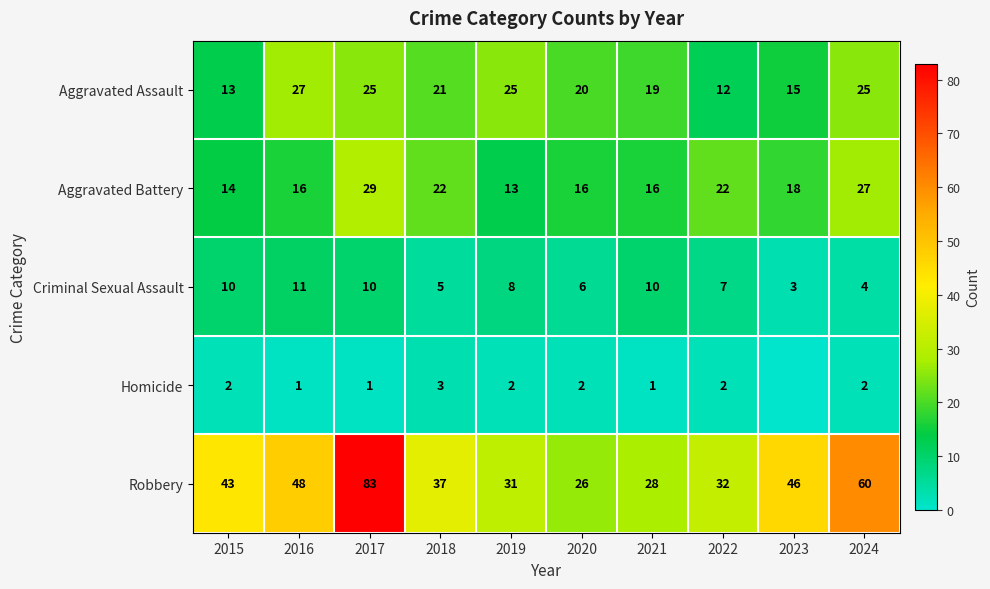

The Aggravated Battery series shows 13 at 2019. True or false?

True